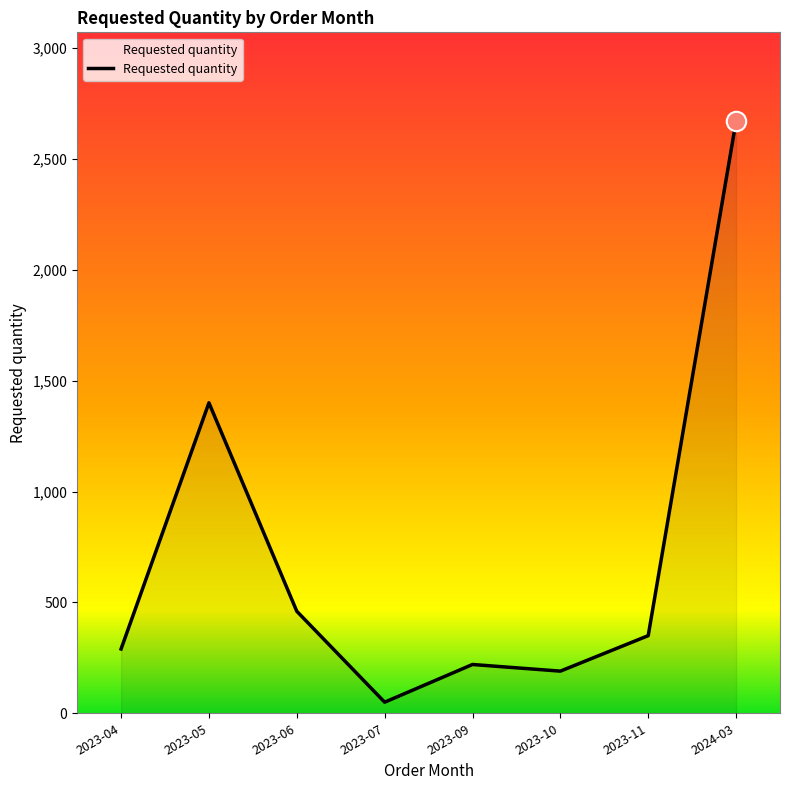

Reading right to left, extract all data points from this chart.

2024-03=2670	2023-11=350	2023-10=190	2023-09=220	2023-07=50	2023-06=460	2023-05=1400	2023-04=290